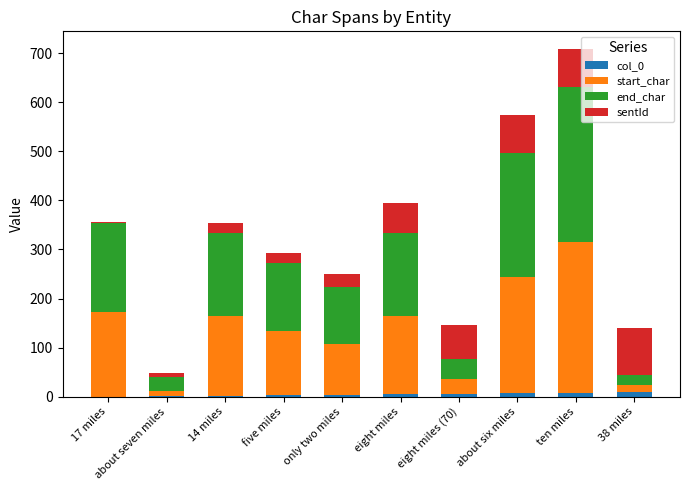

At which category is the sum across all series the highest?

ten miles